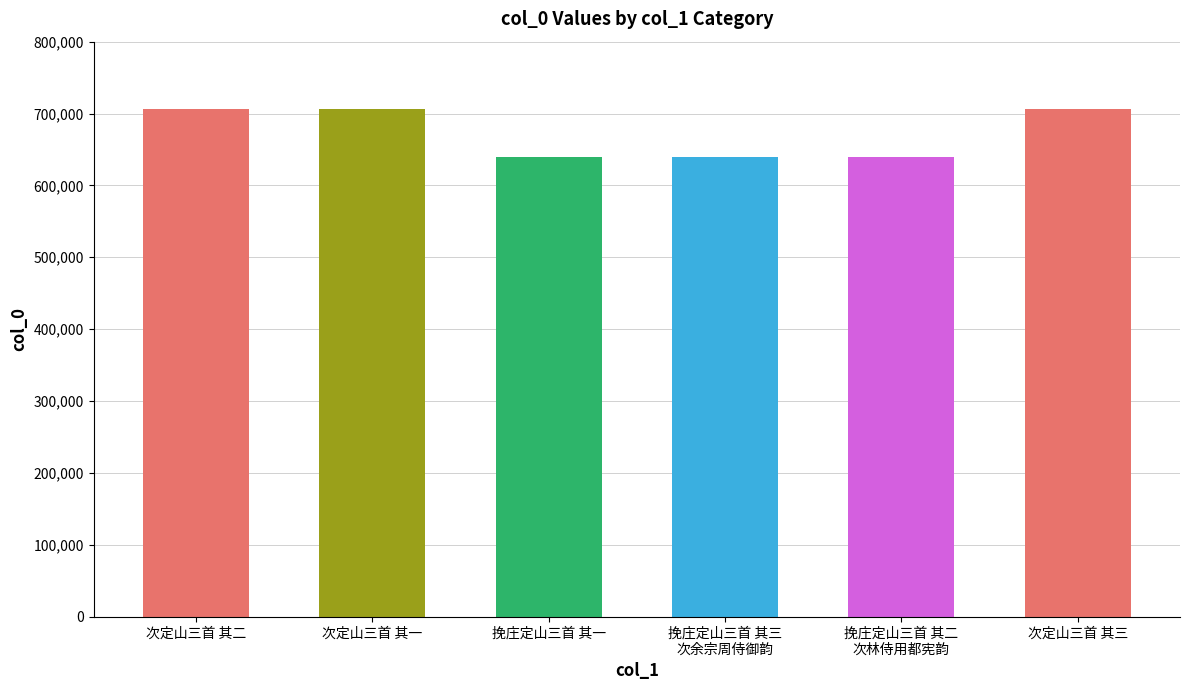

Which has a higher value, 次定山三首 其三 or 挽庄定山三首 其一?

次定山三首 其三